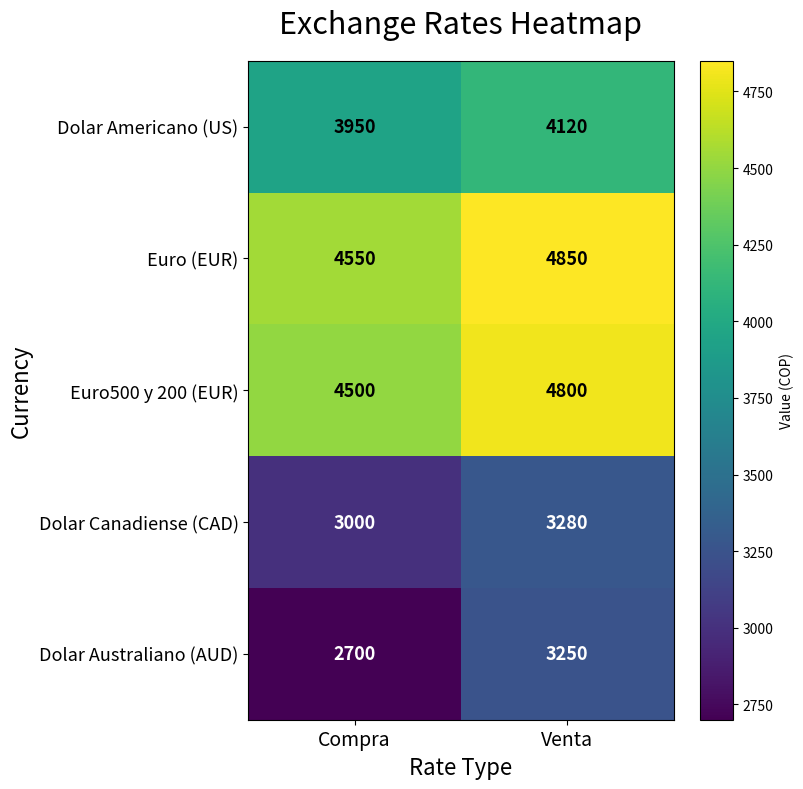

The value of Euro (EUR) at Compra is 4550. True or false?

True